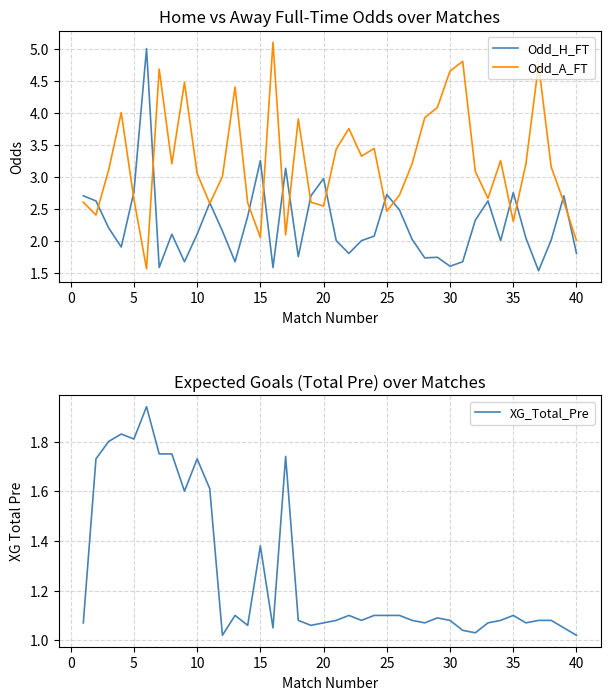

The value of XG_Total_Pre at 20 is 1.6. True or false?

False